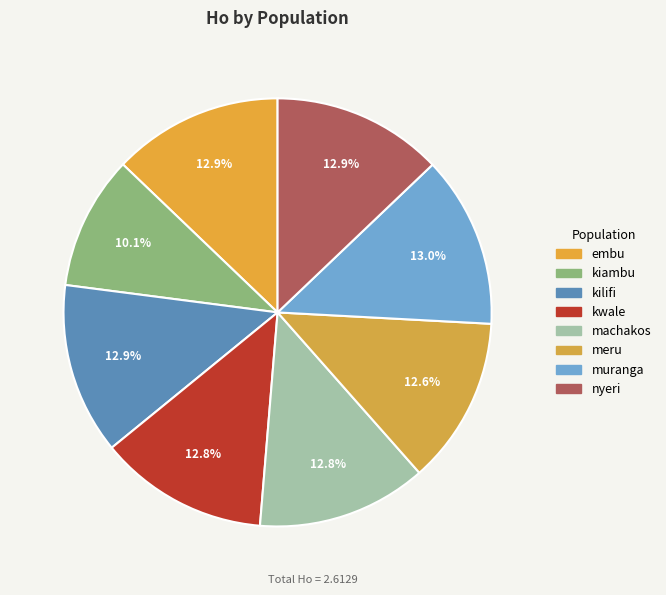

Is kwale the majority of the pie?

No